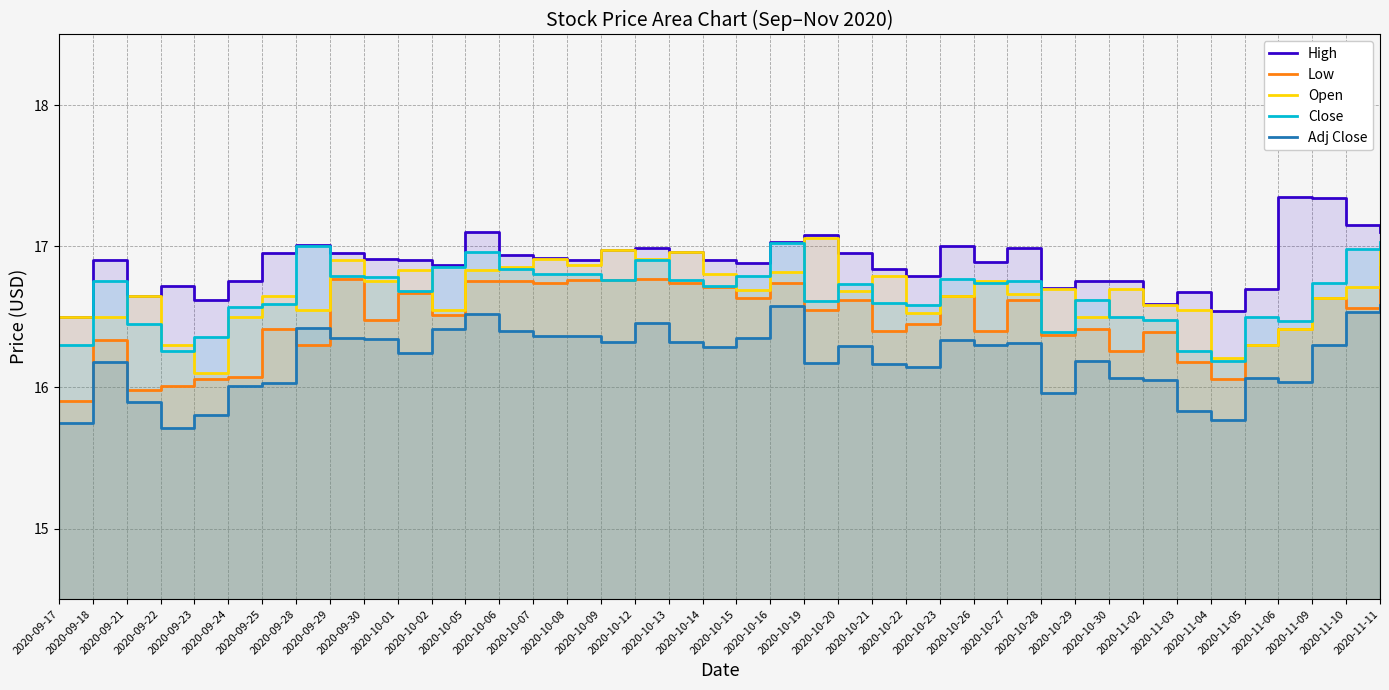

Reading right to left, transcribe all the data shown in this chart.

High: 2020-11-11=17.1	2020-11-10=17.1	2020-11-09=17.3	2020-11-06=17.4	2020-11-05=16.7	2020-11-04=16.5	2020-11-03=16.7	2020-11-02=16.6	2020-10-30=16.8	2020-10-29=16.8	2020-10-28=16.7	2020-10-27=17.0	2020-10-26=16.9	2020-10-23=17.0	2020-10-22=16.8	2020-10-21=16.8	2020-10-20=16.9	2020-10-19=17.1	2020-10-16=17.0	2020-10-15=16.9	2020-10-14=16.9	2020-10-13=17.0	2020-10-12=17.0	2020-10-09=17.0	2020-10-08=16.9	2020-10-07=16.9	2020-10-06=16.9	2020-10-05=17.1	2020-10-02=16.9	2020-10-01=16.9	2020-09-30=16.9	2020-09-29=16.9	2020-09-28=17.0	2020-09-25=16.9	2020-09-24=16.8	2020-09-23=16.6	2020-09-22=16.7	2020-09-21=16.6	2020-09-18=16.9	2020-09-17=16.5
Low: 2020-11-11=16.9	2020-11-10=16.6	2020-11-09=16.6	2020-11-06=16.4	2020-11-05=16.3	2020-11-04=16.1	2020-11-03=16.2	2020-11-02=16.4	2020-10-30=16.3	2020-10-29=16.4	2020-10-28=16.4	2020-10-27=16.6	2020-10-26=16.4	2020-10-23=16.6	2020-10-22=16.4	2020-10-21=16.4	2020-10-20=16.6	2020-10-19=16.6	2020-10-16=16.7	2020-10-15=16.6	2020-10-14=16.7	2020-10-13=16.7	2020-10-12=16.8	2020-10-09=16.8	2020-10-08=16.8	2020-10-07=16.7	2020-10-06=16.8	2020-10-05=16.8	2020-10-02=16.5	2020-10-01=16.7	2020-09-30=16.5	2020-09-29=16.8	2020-09-28=16.3	2020-09-25=16.4	2020-09-24=16.1	2020-09-23=16.1	2020-09-22=16.0	2020-09-21=16.0	2020-09-18=16.3	2020-09-17=15.9
Open: 2020-11-11=17.0	2020-11-10=16.7	2020-11-09=16.6	2020-11-06=16.4	2020-11-05=16.3	2020-11-04=16.2	2020-11-03=16.6	2020-11-02=16.6	2020-10-30=16.7	2020-10-29=16.5	2020-10-28=16.7	2020-10-27=16.7	2020-10-26=16.8	2020-10-23=16.6	2020-10-22=16.5	2020-10-21=16.8	2020-10-20=16.7	2020-10-19=17.1	2020-10-16=16.8	2020-10-15=16.7	2020-10-14=16.8	2020-10-13=17.0	2020-10-12=16.9	2020-10-09=17.0	2020-10-08=16.9	2020-10-07=16.9	2020-10-06=16.9	2020-10-05=16.8	2020-10-02=16.6	2020-10-01=16.8	2020-09-30=16.8	2020-09-29=16.9	2020-09-28=16.6	2020-09-25=16.6	2020-09-24=16.5	2020-09-23=16.1	2020-09-22=16.3	2020-09-21=16.6	2020-09-18=16.5	2020-09-17=16.5
Close: 2020-11-11=17.0	2020-11-10=17.0	2020-11-09=16.7	2020-11-06=16.5	2020-11-05=16.5	2020-11-04=16.2	2020-11-03=16.3	2020-11-02=16.5	2020-10-30=16.5	2020-10-29=16.6	2020-10-28=16.4	2020-10-27=16.8	2020-10-26=16.7	2020-10-23=16.8	2020-10-22=16.6	2020-10-21=16.6	2020-10-20=16.7	2020-10-19=16.6	2020-10-16=17.0	2020-10-15=16.8	2020-10-14=16.7	2020-10-13=16.8	2020-10-12=16.9	2020-10-09=16.8	2020-10-08=16.8	2020-10-07=16.8	2020-10-06=16.8	2020-10-05=17.0	2020-10-02=16.9	2020-10-01=16.7	2020-09-30=16.8	2020-09-29=16.8	2020-09-28=17.0	2020-09-25=16.6	2020-09-24=16.6	2020-09-23=16.4	2020-09-22=16.3	2020-09-21=16.4	2020-09-18=16.8	2020-09-17=16.3
Adj Close: 2020-11-11=16.6	2020-11-10=16.5	2020-11-09=16.3	2020-11-06=16.0	2020-11-05=16.1	2020-11-04=15.8	2020-11-03=15.8	2020-11-02=16.1	2020-10-30=16.1	2020-10-29=16.2	2020-10-28=16.0	2020-10-27=16.3	2020-10-26=16.3	2020-10-23=16.3	2020-10-22=16.1	2020-10-21=16.2	2020-10-20=16.3	2020-10-19=16.2	2020-10-16=16.6	2020-10-15=16.4	2020-10-14=16.3	2020-10-13=16.3	2020-10-12=16.5	2020-10-09=16.3	2020-10-08=16.4	2020-10-07=16.4	2020-10-06=16.4	2020-10-05=16.5	2020-10-02=16.4	2020-10-01=16.2	2020-09-30=16.3	2020-09-29=16.4	2020-09-28=16.4	2020-09-25=16.0	2020-09-24=16.0	2020-09-23=15.8	2020-09-22=15.7	2020-09-21=15.9	2020-09-18=16.2	2020-09-17=15.7